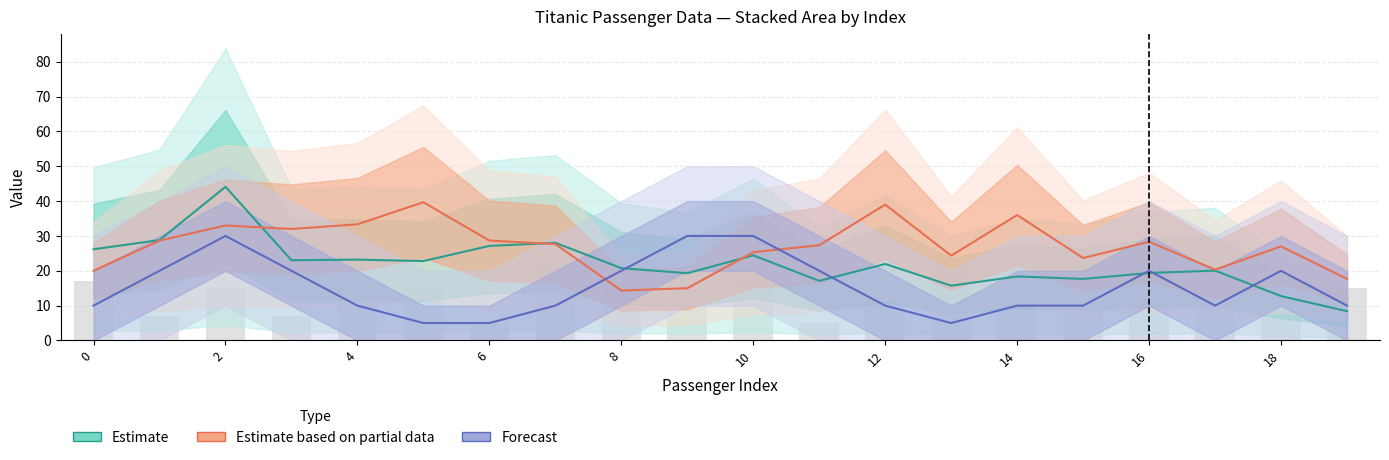

What is the value of the age bar at the 17th from the left?

2.0